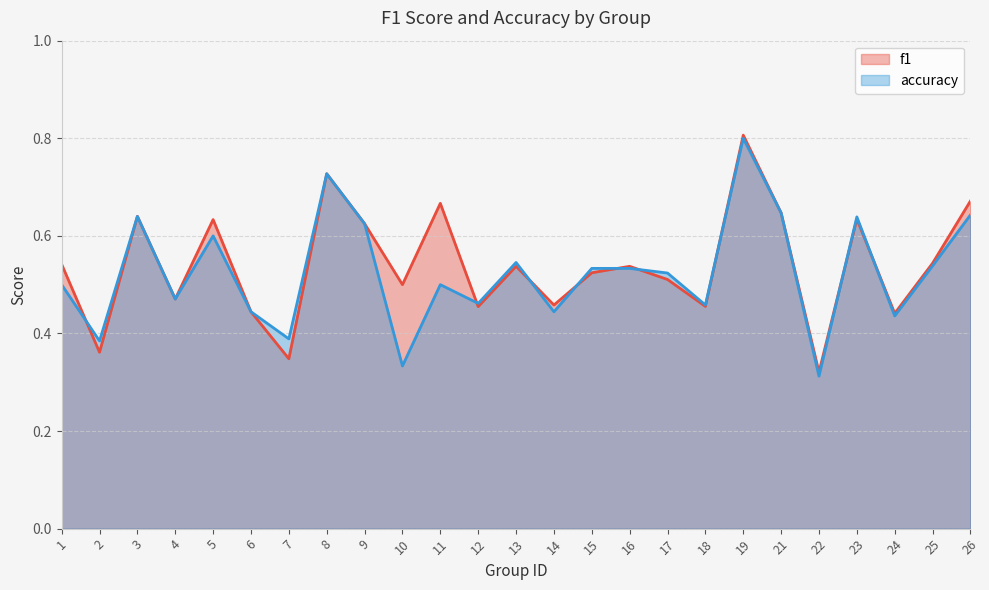

True or false: accuracy has more than 2 interior local peaks.

True